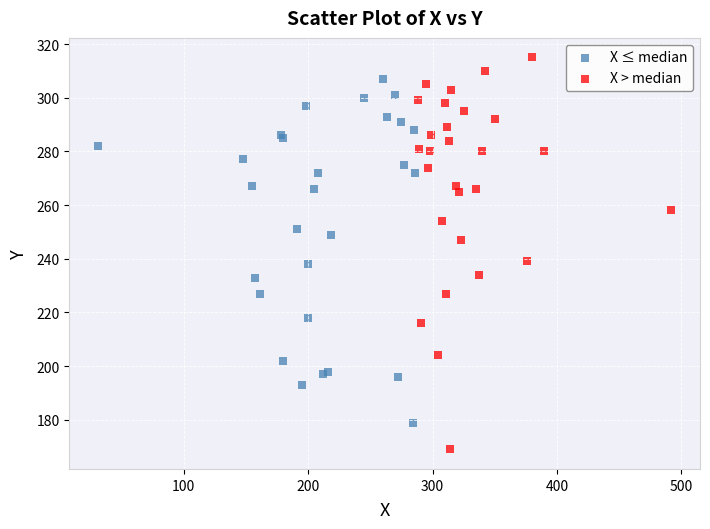

What are all the series names shown in the legend?

X ≤ median, X > median